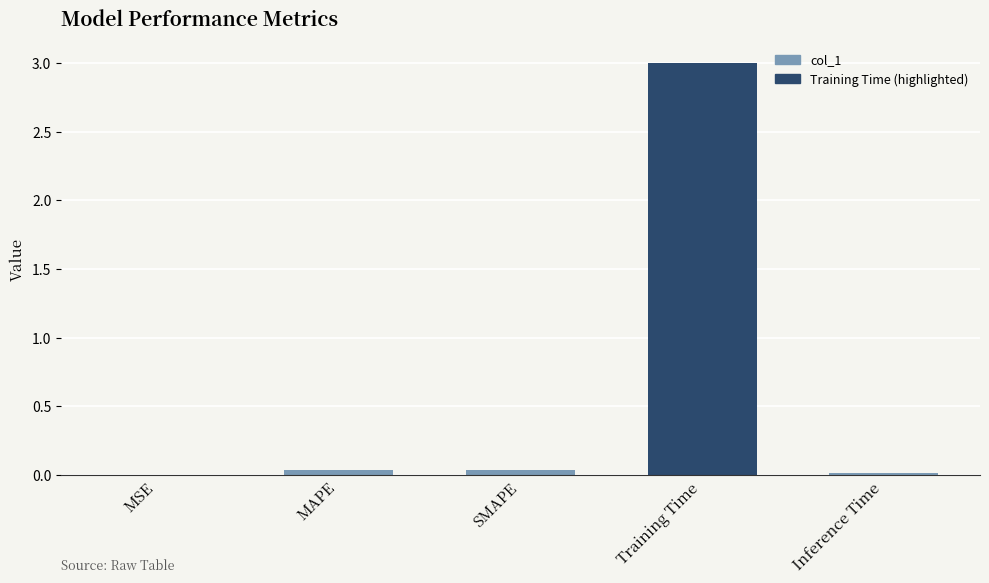

What is the maximum value shown in the chart?

3.0